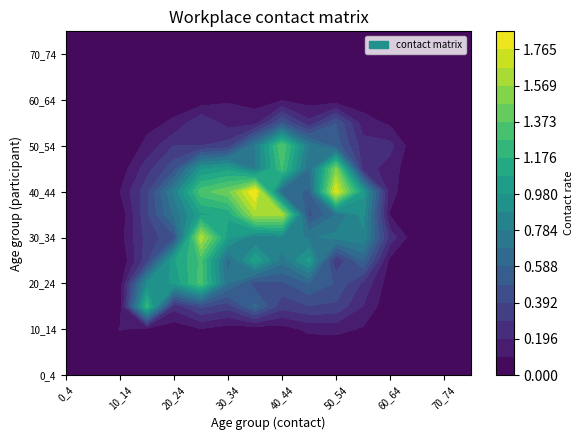

Which series has the widest spread of values?

40_44